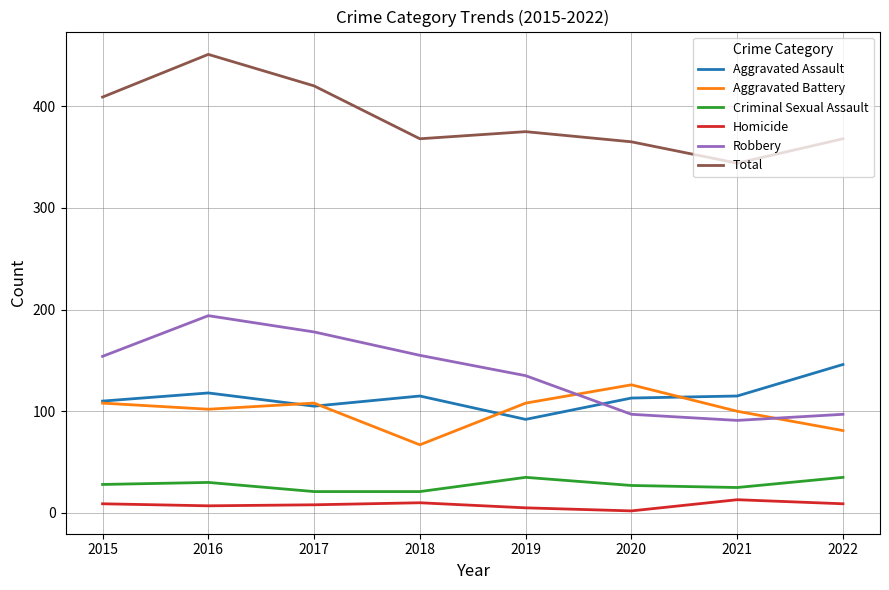

Is this an area chart (filled region under the line)?

No